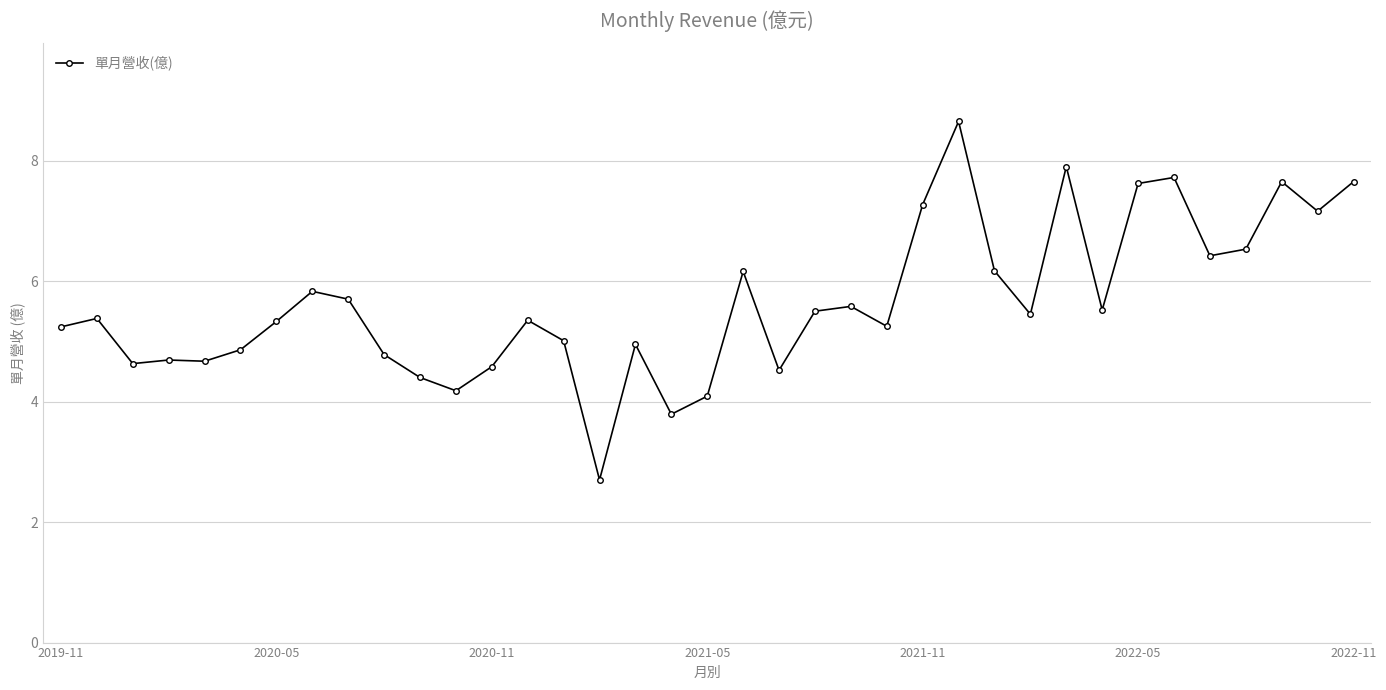

What is the sum of all values?

208.9